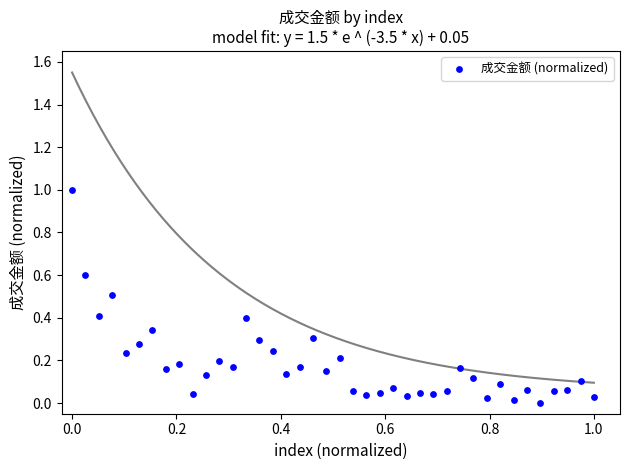

What is the range of X values (max minus min)?

1.0